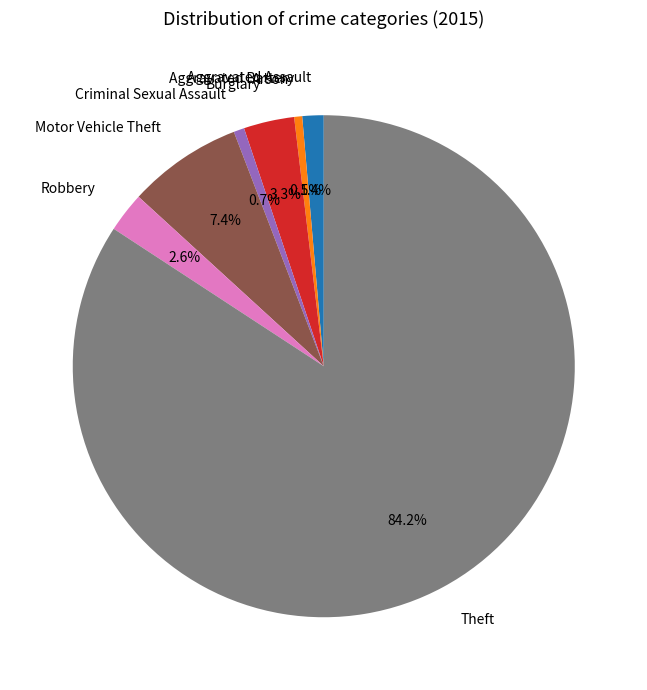

Is it true that Theft is 78% of the pie?

False